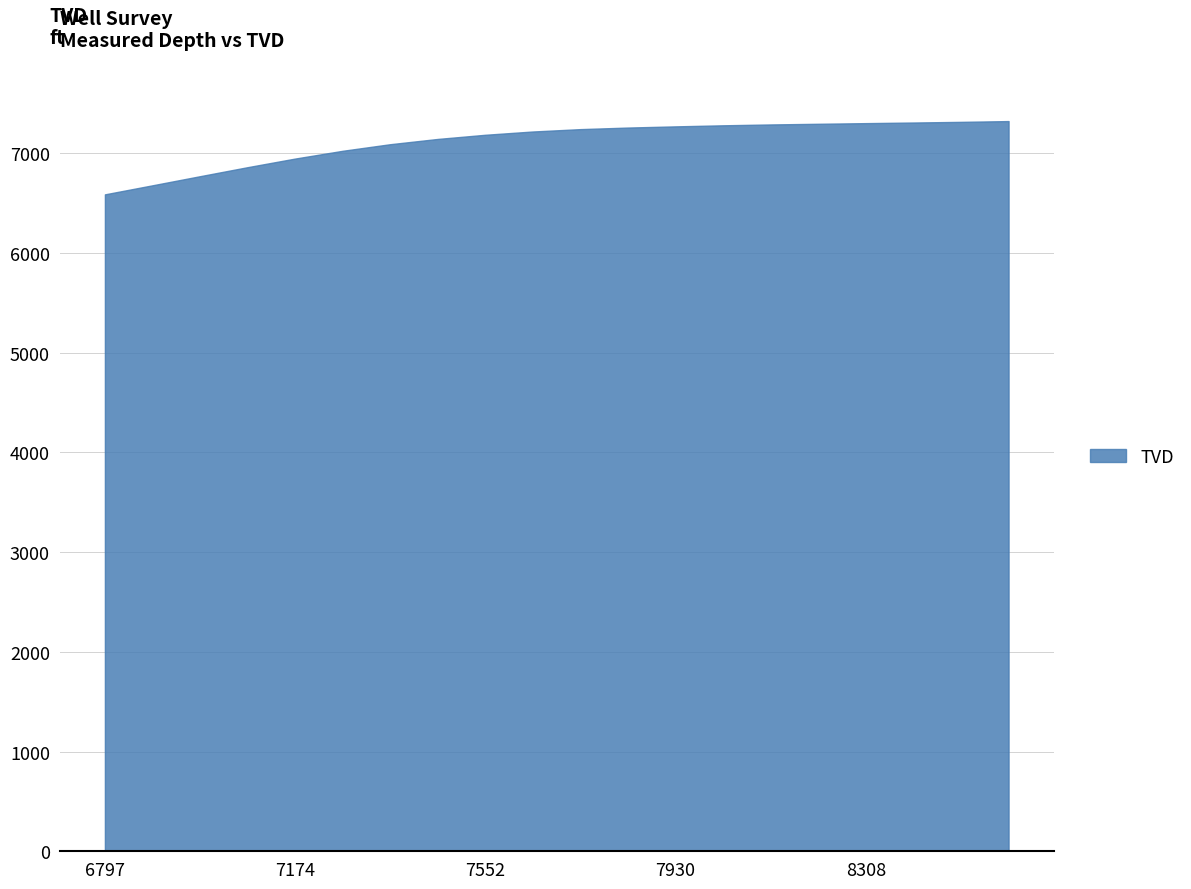

At which category does the chart reach its minimum across all series?

6797